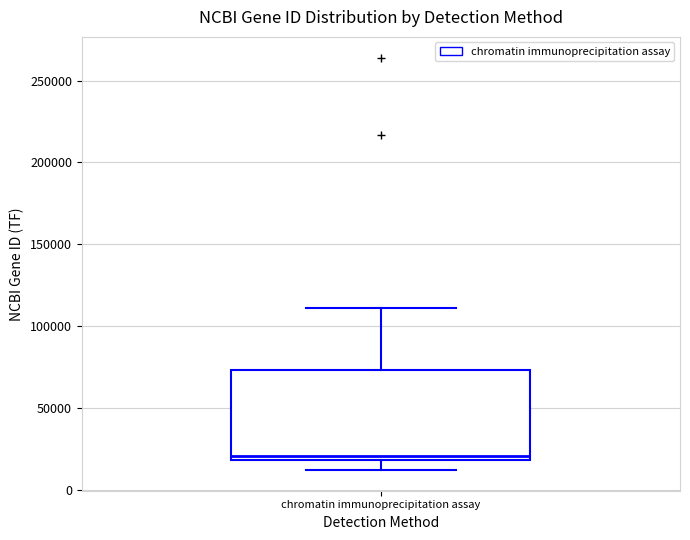

Transcribe this box plot: give where the median line is, the range the box spans, and where the two whiskers end, as read against the y-axis. The values are not printed on the chart, so give them approximately, as read against the axis.

median 20000 (just above the box's lower edge), box 20000 to 75000, whiskers 10000 to 110000